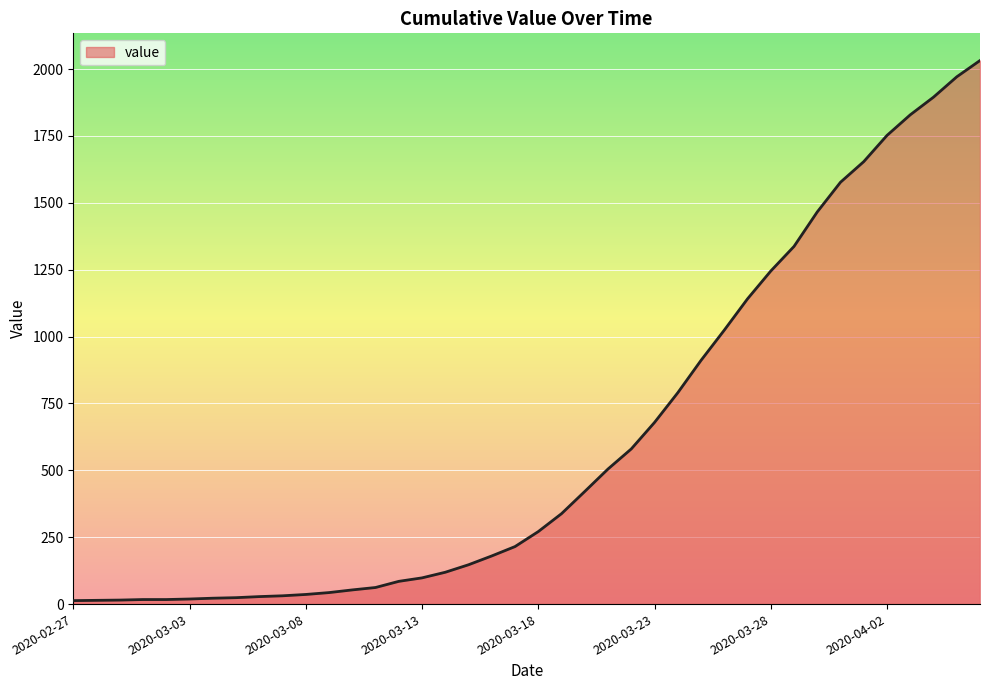

What is the maximum value shown in the chart?

2032